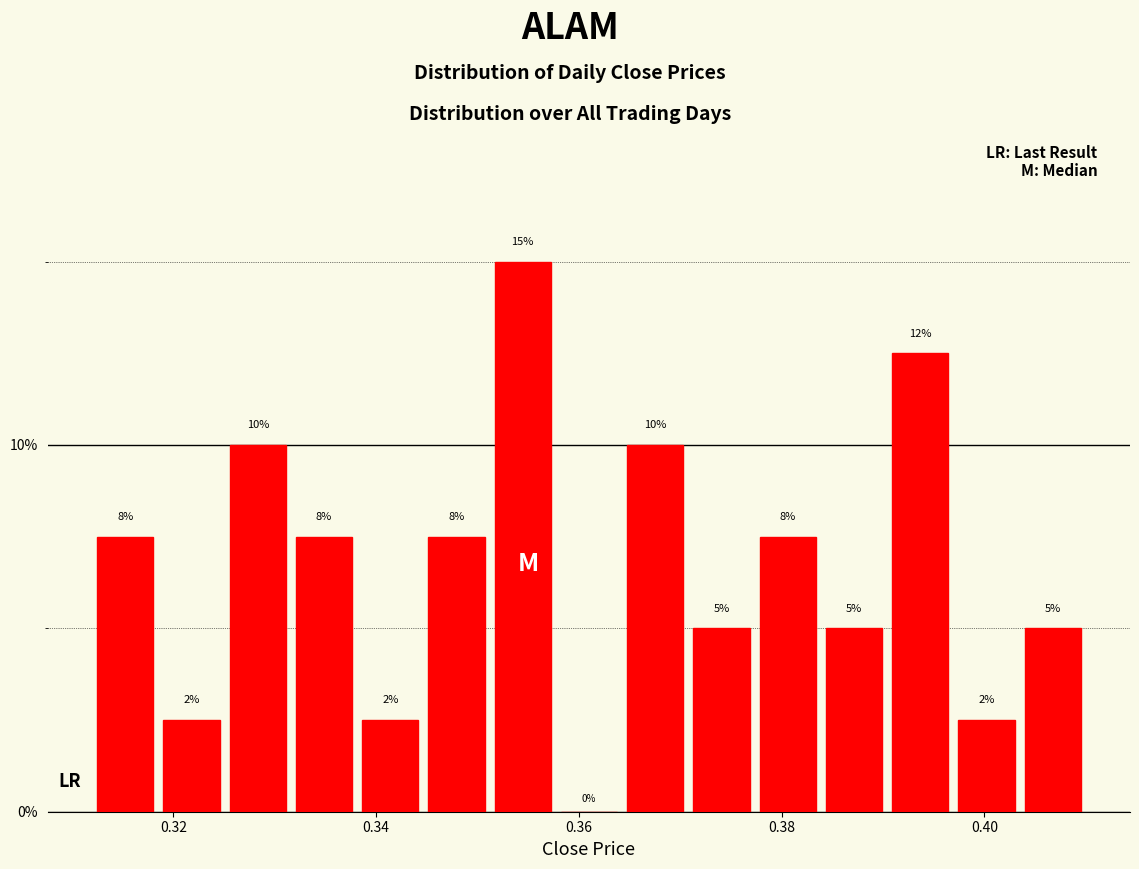

Around what value on the x-axis is the tallest bar? Give the approximate position of its centre, as read against the axis.

0.354